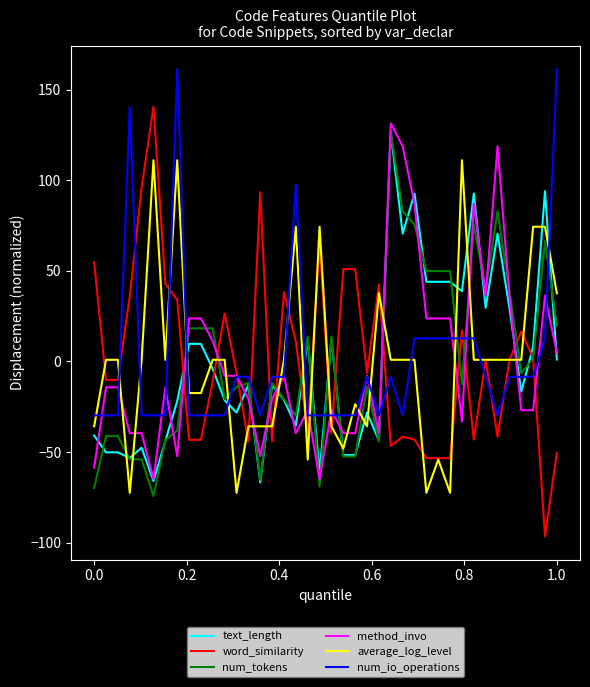

What is the greatest value displayed?

161.4